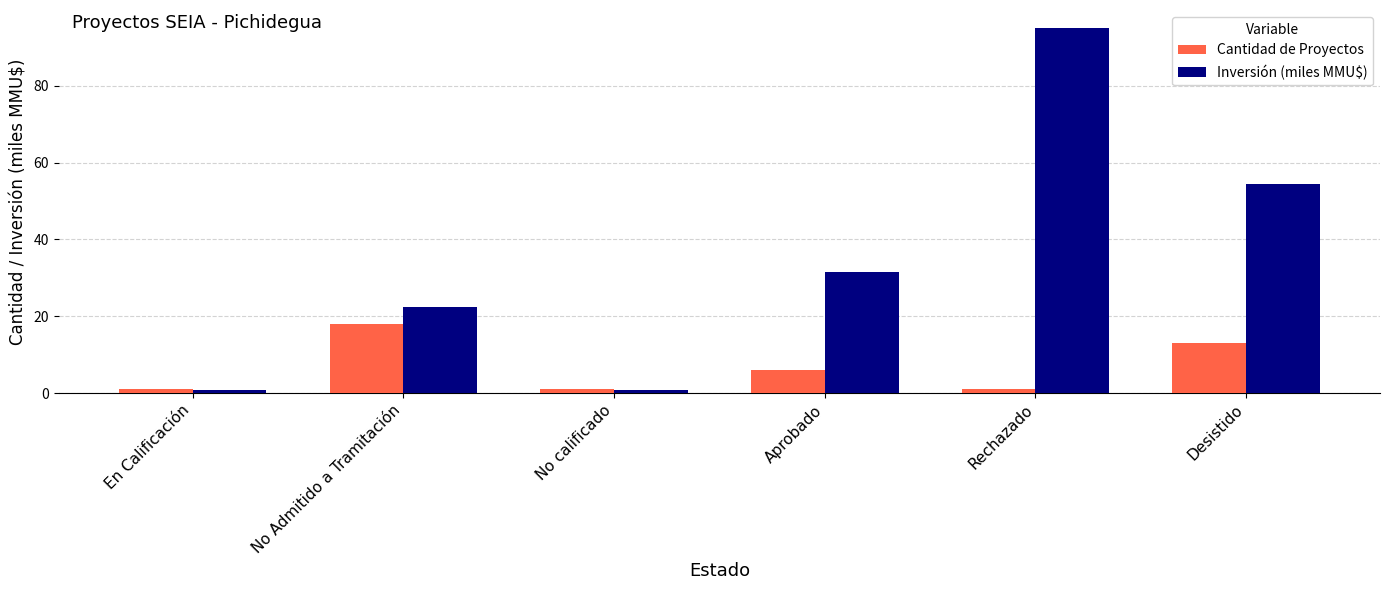

At which label does Cantidad de Proyectos reach its peak?

No Admitido a Tramitación